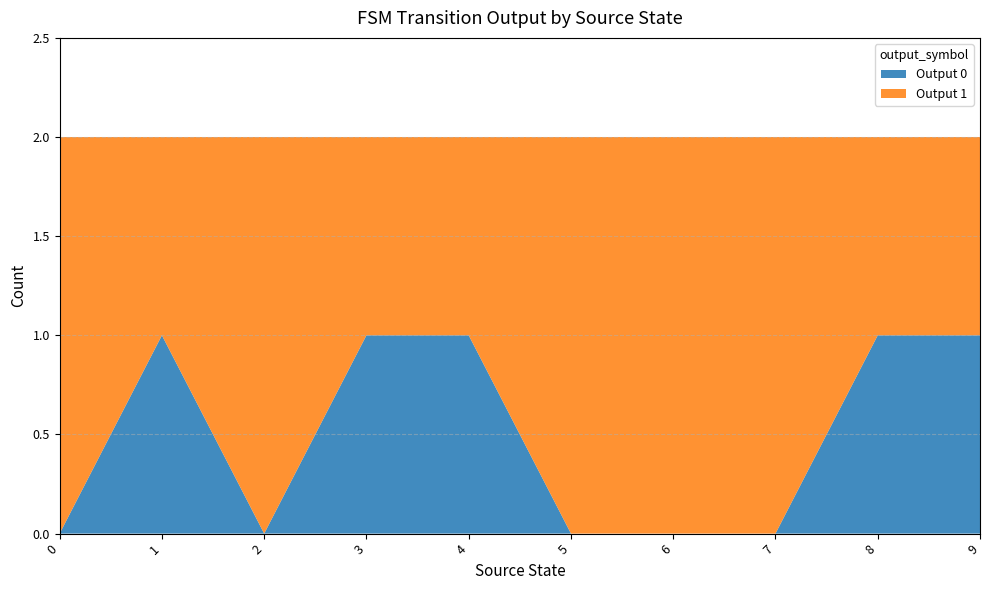

The value of Output 0 at 3 is 1. True or false?

True